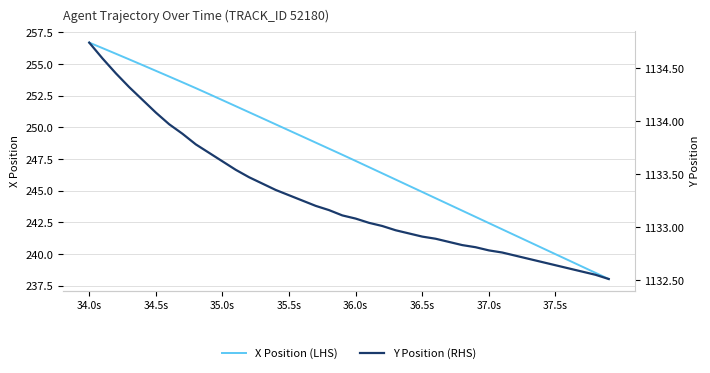

What is the highest value of the X Position (LHS) series?

256.7